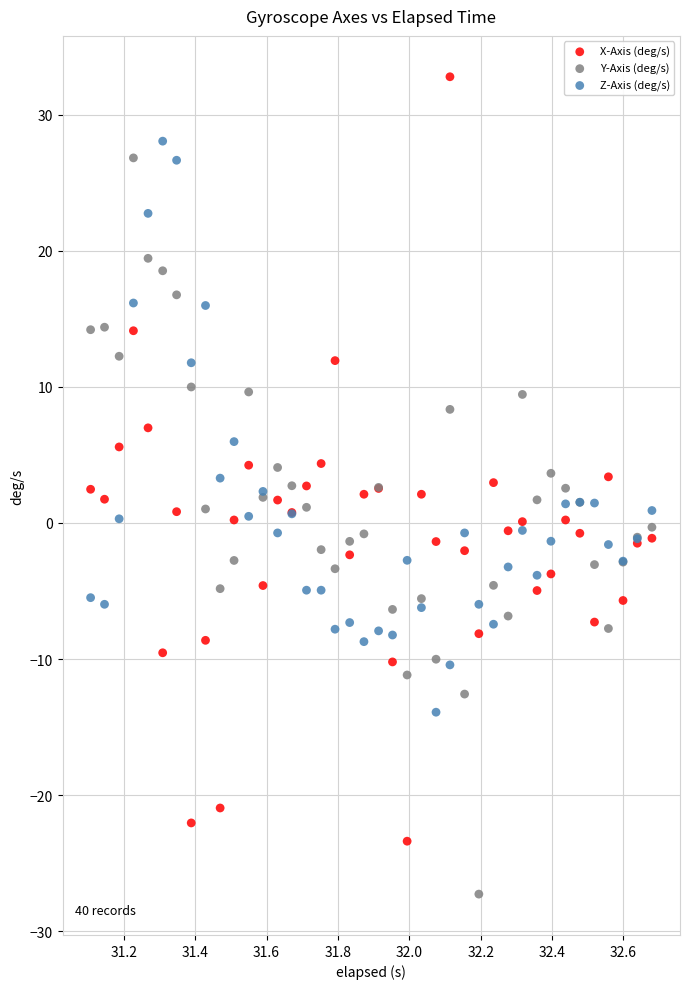

Which series reaches the minimum Y coordinate?

Y-Axis (deg/s)